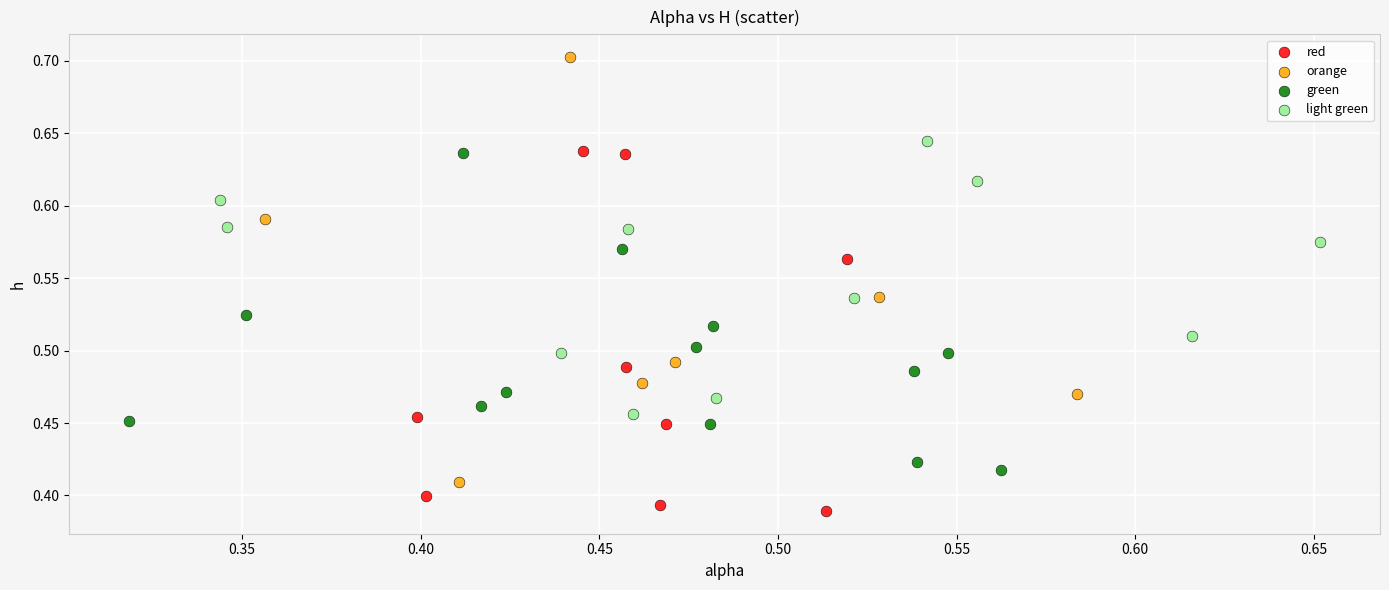

Which series contains the highest Y value?

orange